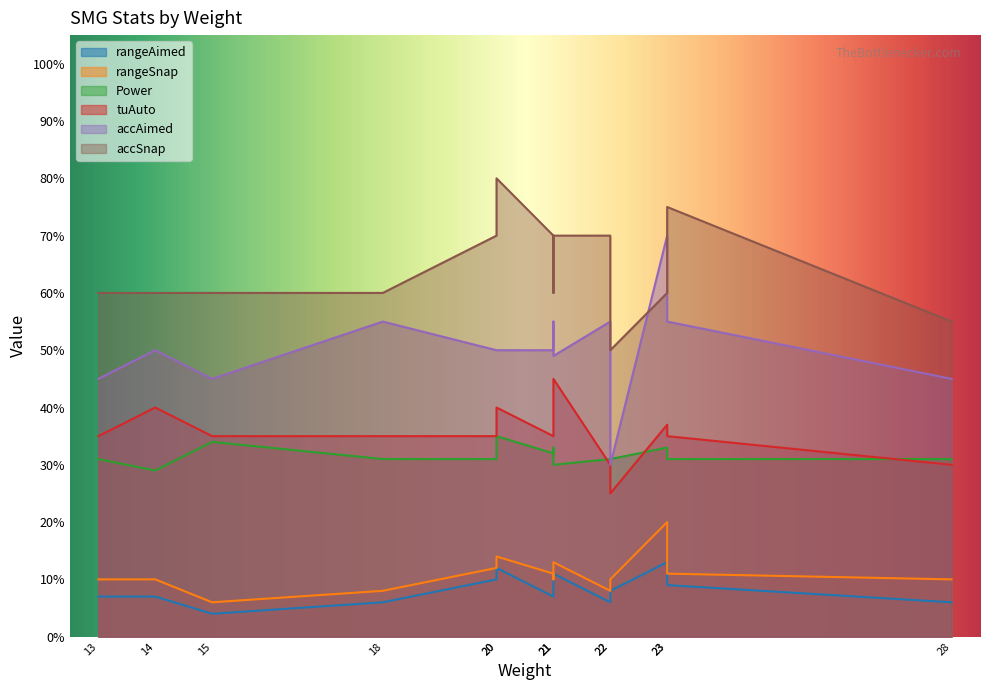

What are all the series names shown in the legend?

rangeAimed, rangeSnap, Power, tuAuto, accAimed, accSnap